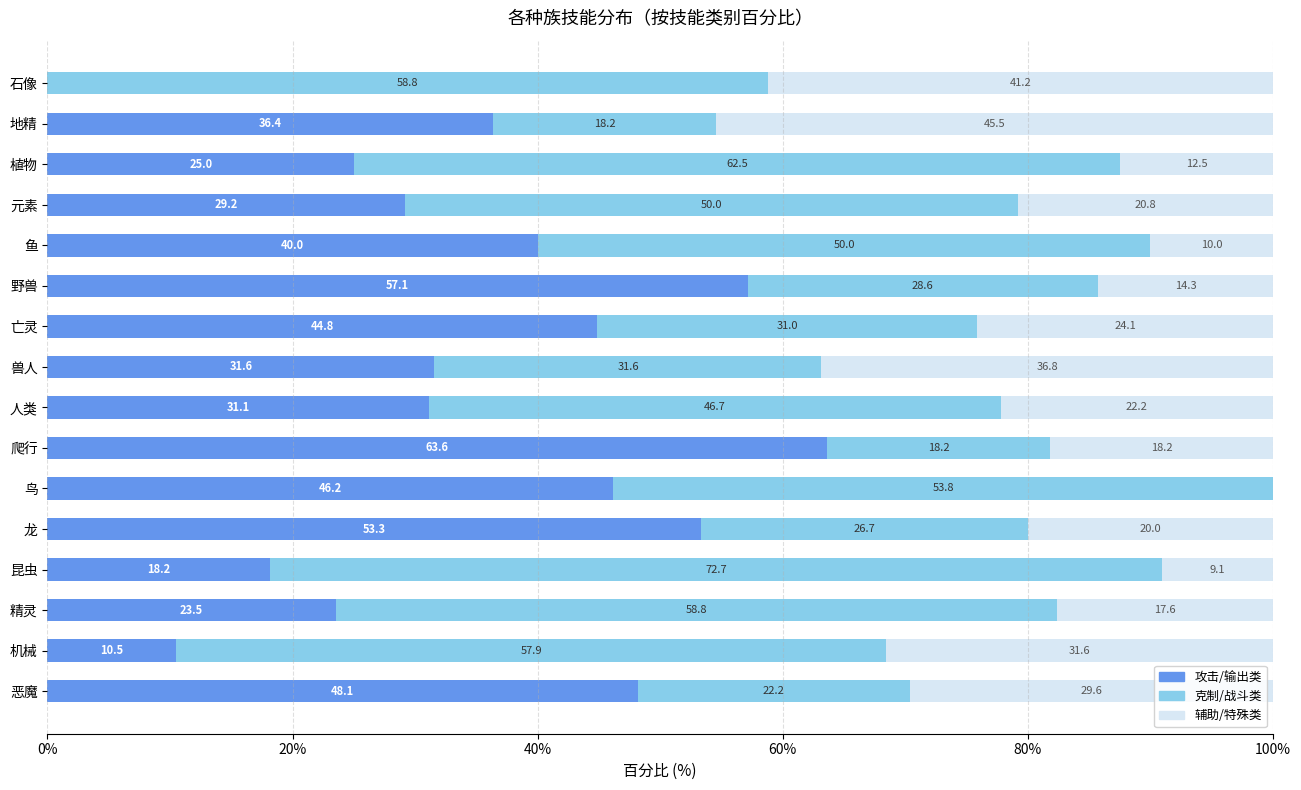

What is the total value across all series at 石像?

100.0